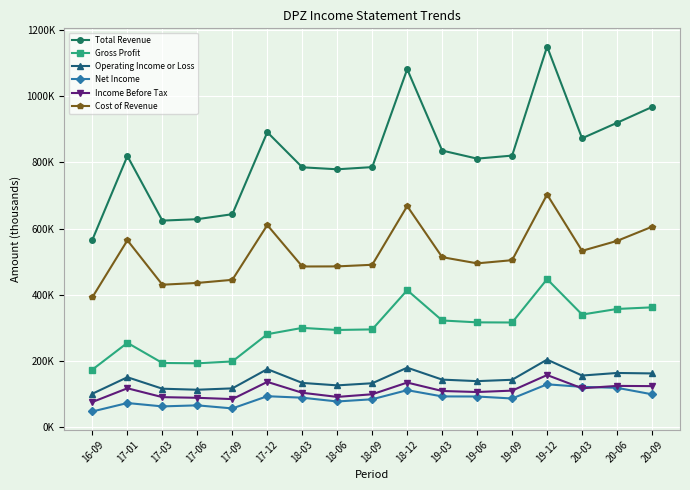

Where is the first local maximum for Gross Profit?

17-01